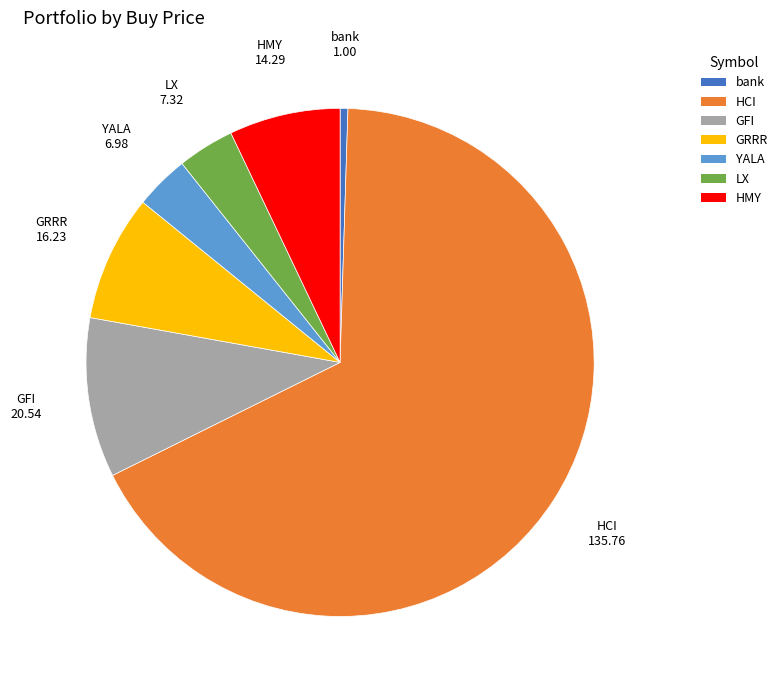

What is the largest slice in the pie chart?

HCI